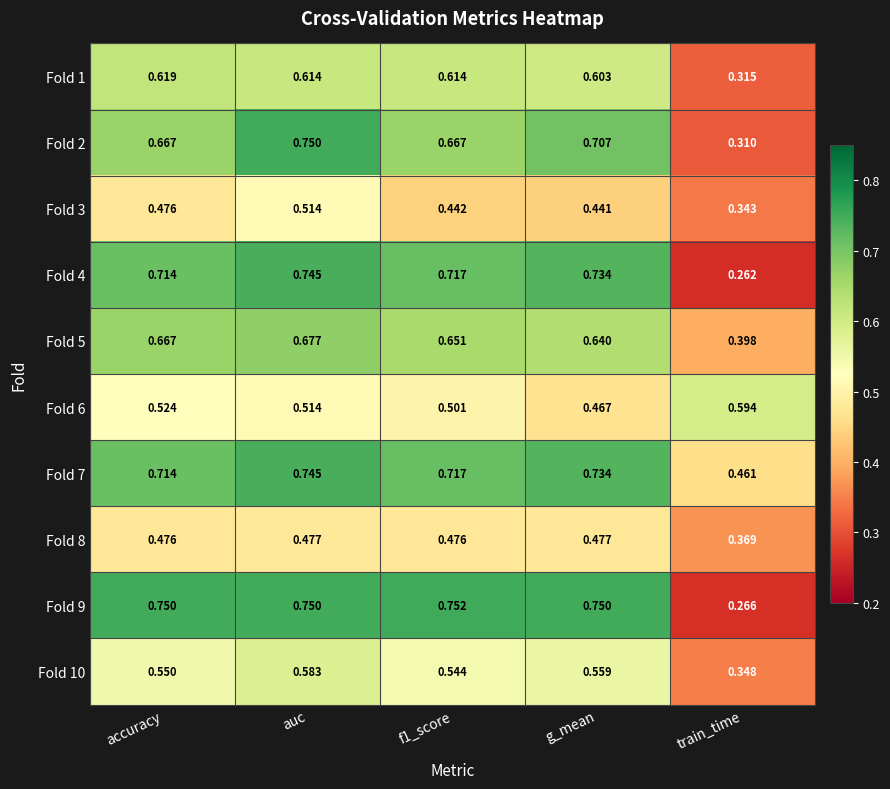

Which series has the widest spread of values?

Fold 9